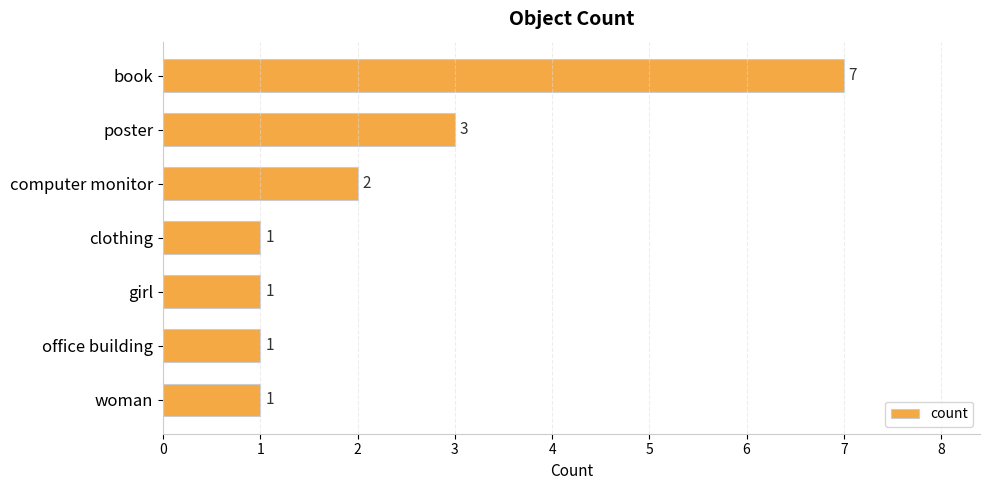

Where is the data nearest to the value 4?

poster